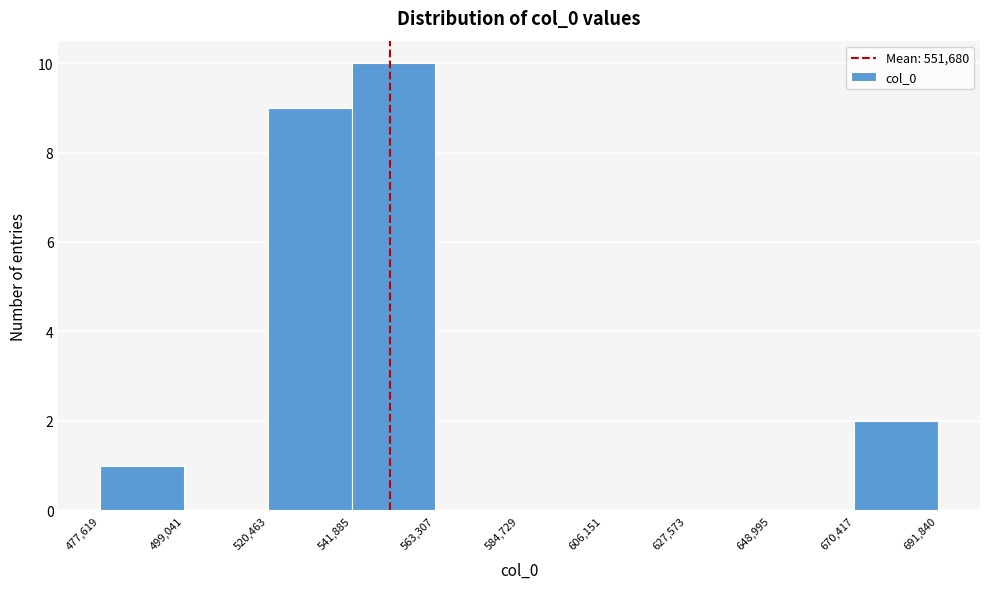

Reading left to right, list every bar in this chart as the range it spans on the x-axis followed by its height. The values are not printed on the chart, so give them approximately, as read against the axis.

477,619 to 499,041: 1
499,041 to 520,463: 0
520,463 to 541,885: 9
541,885 to 563,307: 10
563,307 to 584,729: 0
584,729 to 606,151: 0
606,151 to 627,573: 0
627,573 to 648,995: 0
648,995 to 670,417: 0
670,417 to 691,840: 2